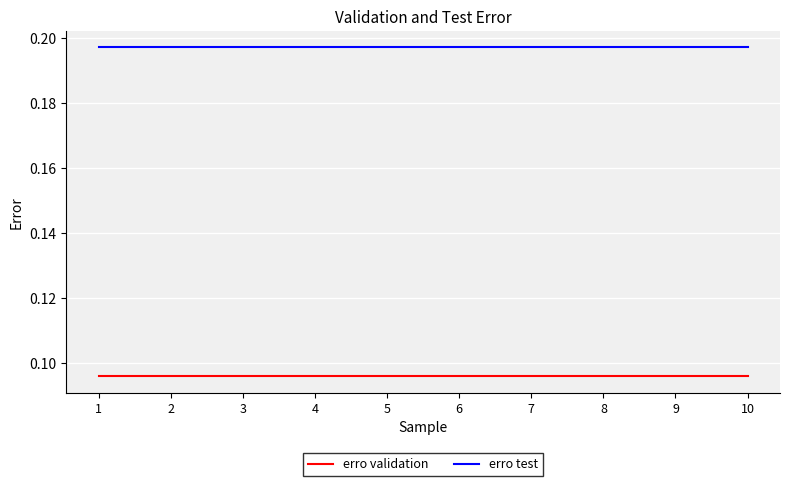

The value of erro test at 8 is 0.1. True or false?

False